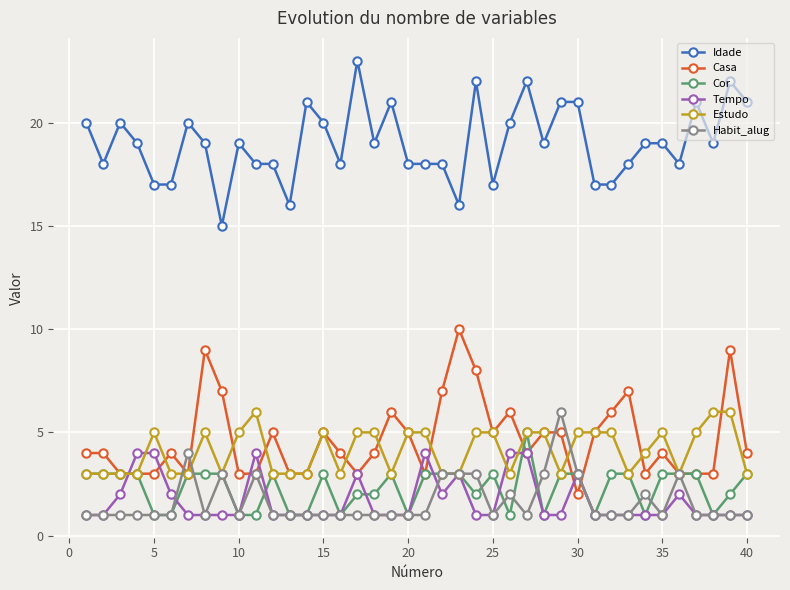

What is the greatest value displayed?

23